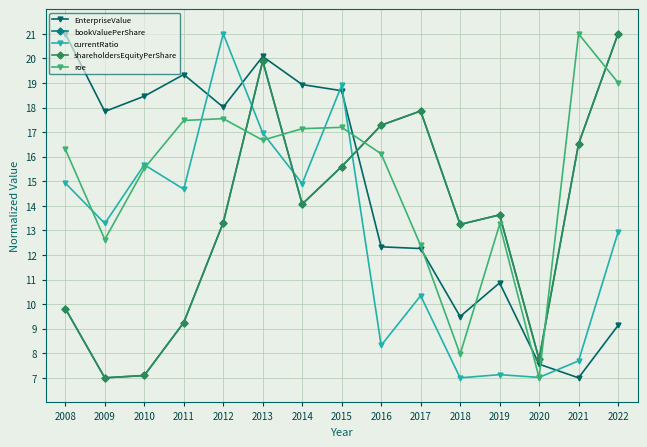

Where does the shareholdersEquityPerShare series first go above 13?

2012